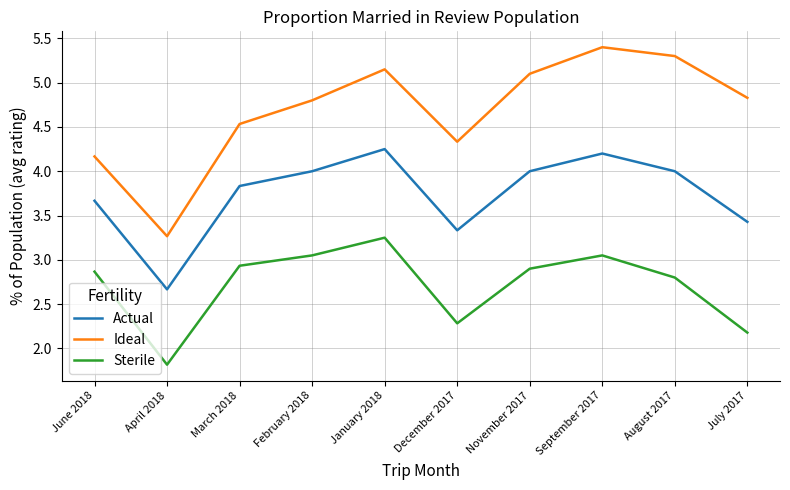

List the series in order of their peak value, lowest first.

Sterile, Actual, Ideal